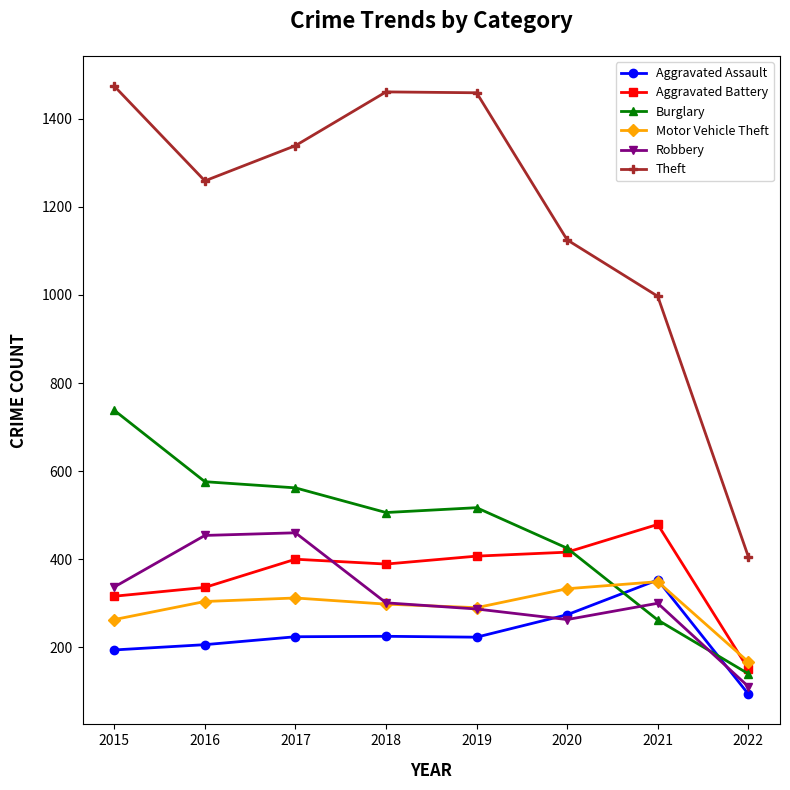

What is the sum of all Robbery values?

2513